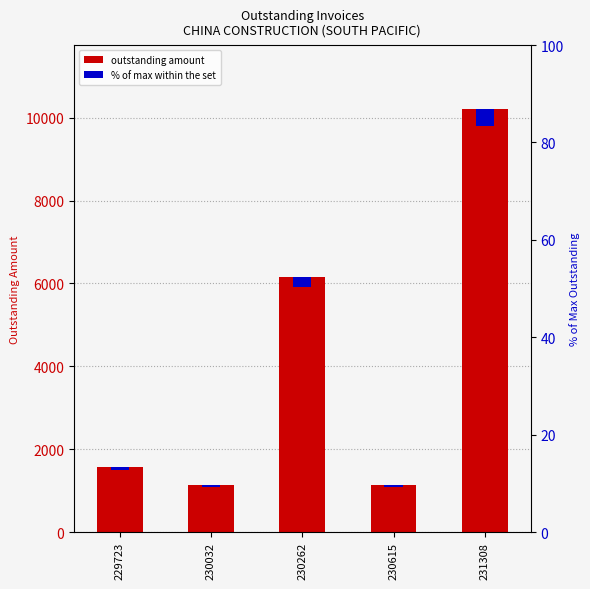

Approximately how many times larger is the value at 230262 compared to 229723?

3.9